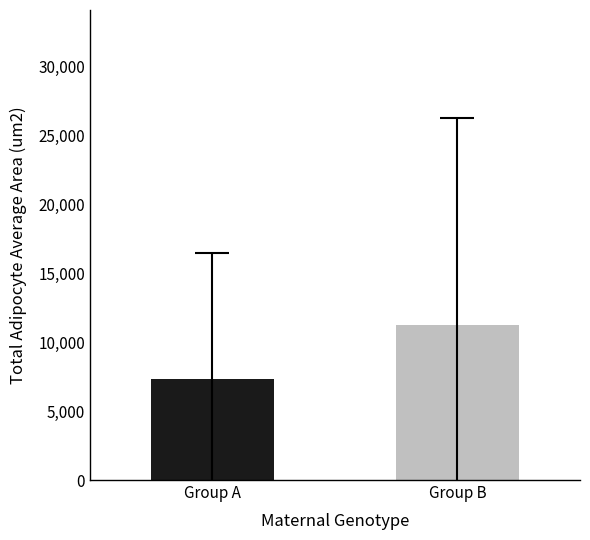

What is the value of the 1st bar from the left?

7340.9